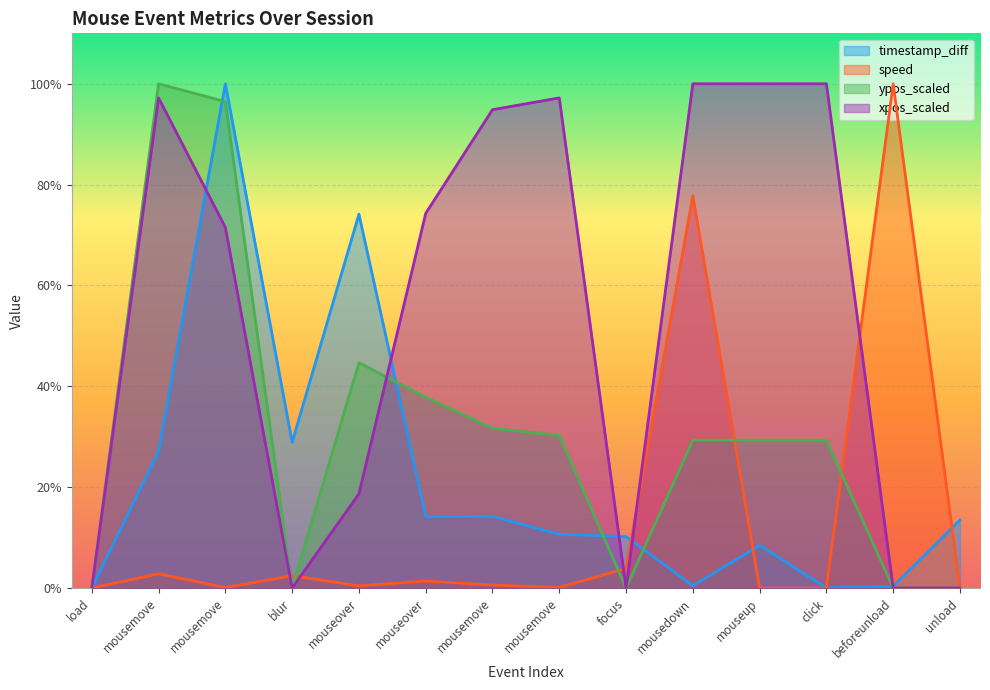

Which category has the lowest value across all series?

load